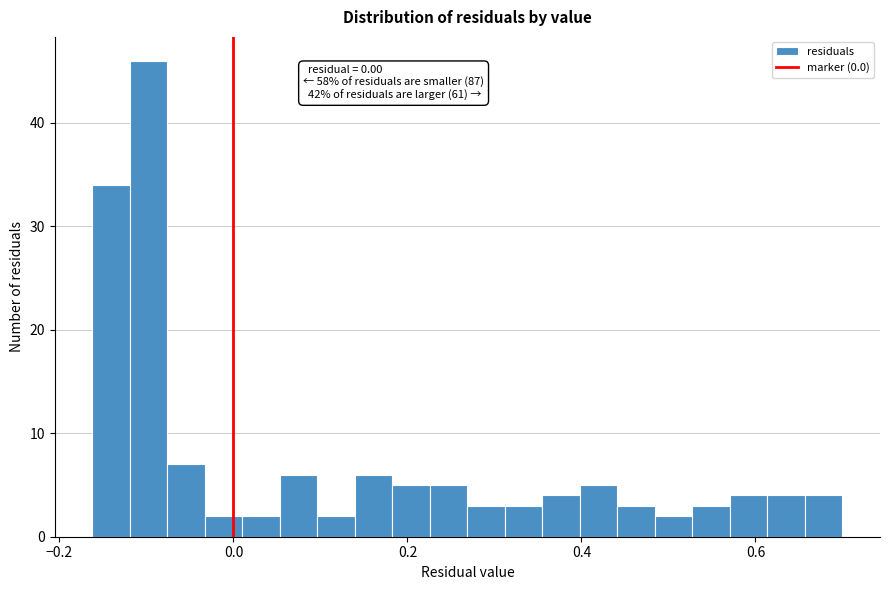

Around what value on the x-axis is the tallest bar? Give the approximate position of its centre, as read against the axis.

-0.10